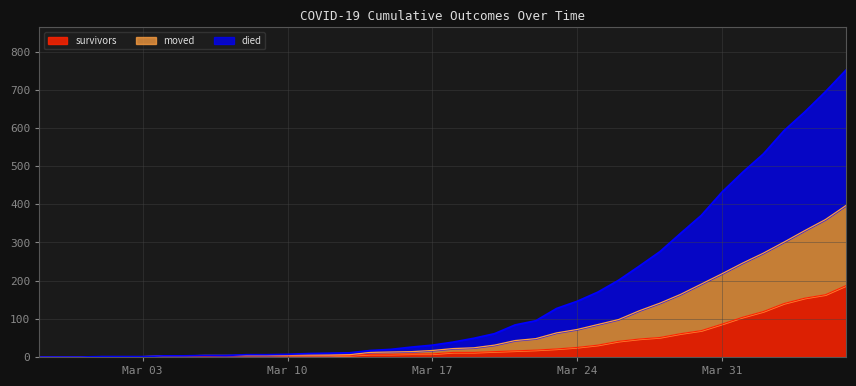

Which label corresponds to the largest value in the chart?

2020-04-06